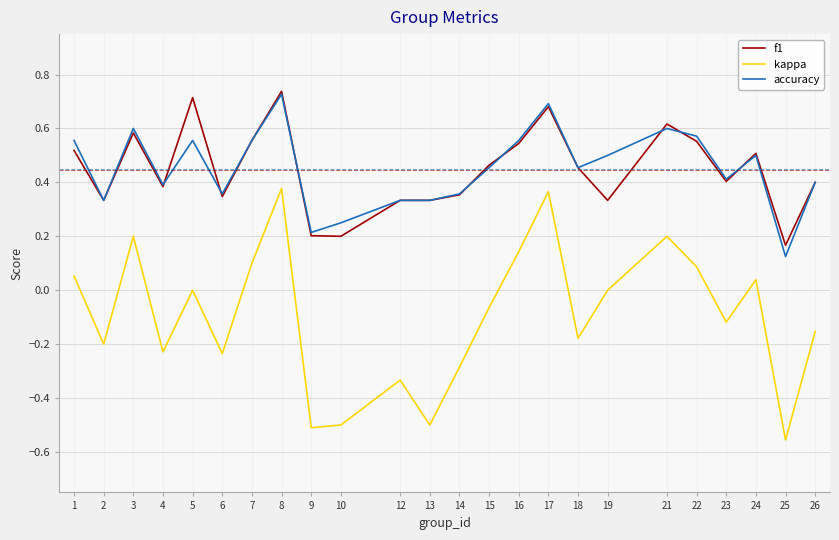

What is the difference between the second highest and second lowest values in the kappa series?

0.9